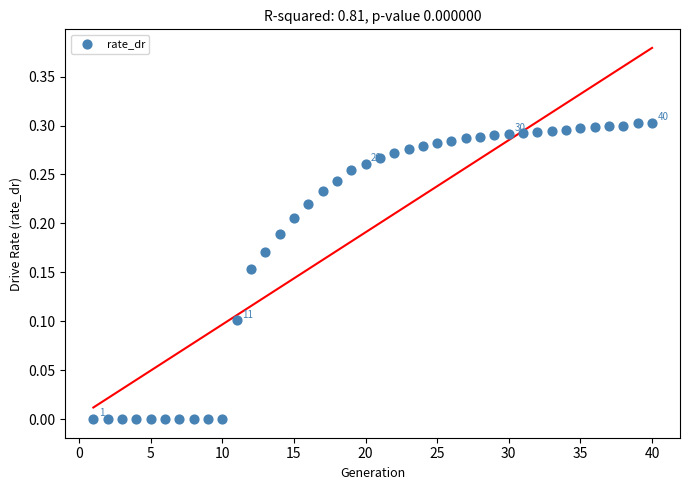

What is the range of X values (max minus min)?

39.0